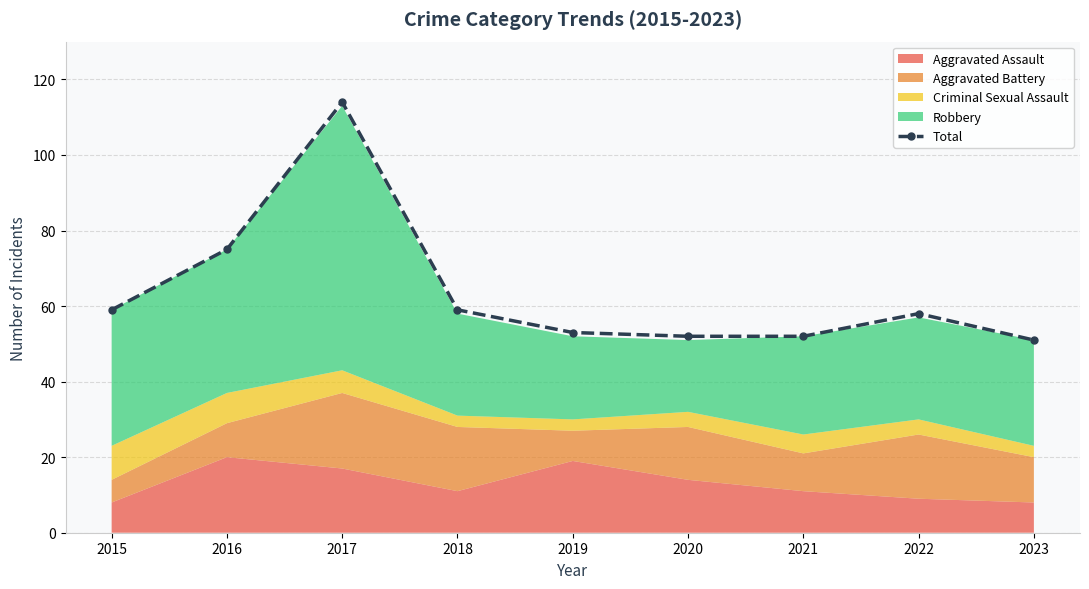

What is the minimum value shown in the chart?

51